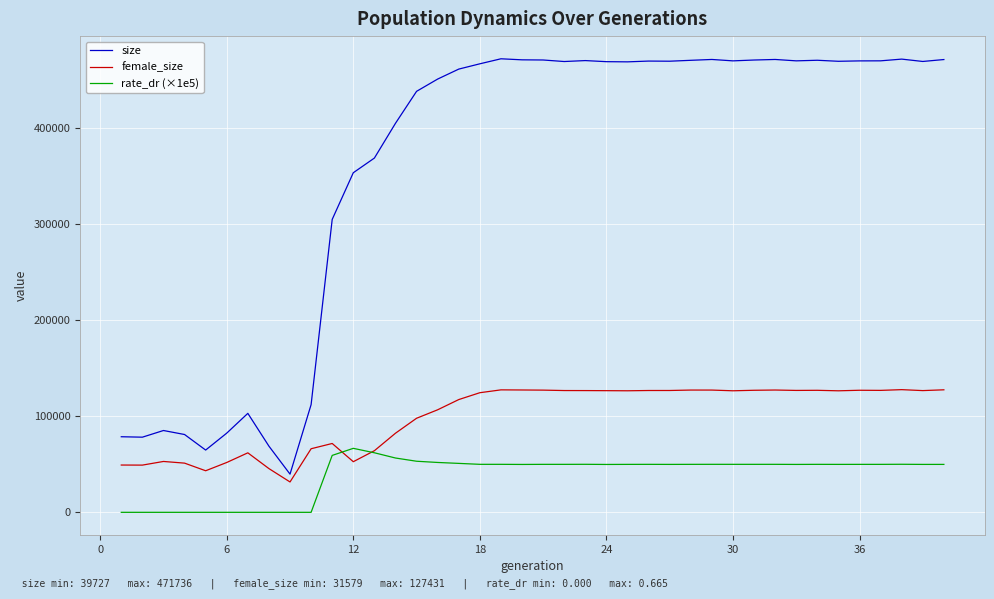

Rank the series by their maximum value, from lowest to highest.

rate_dr (×1e5), female_size, size